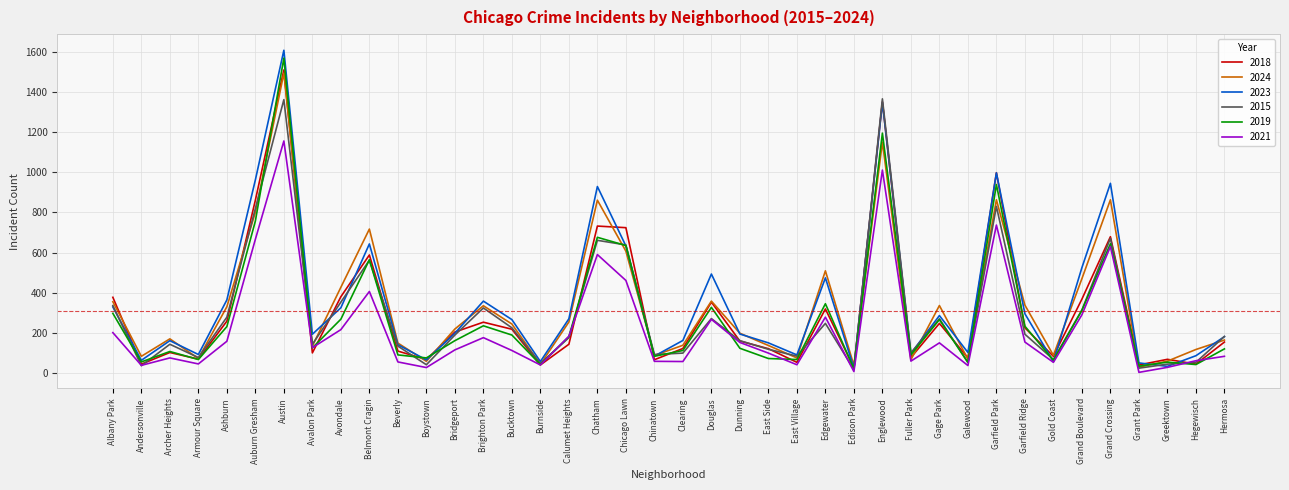

Is it true that 2015 equals 555 at Garfield Park?

False